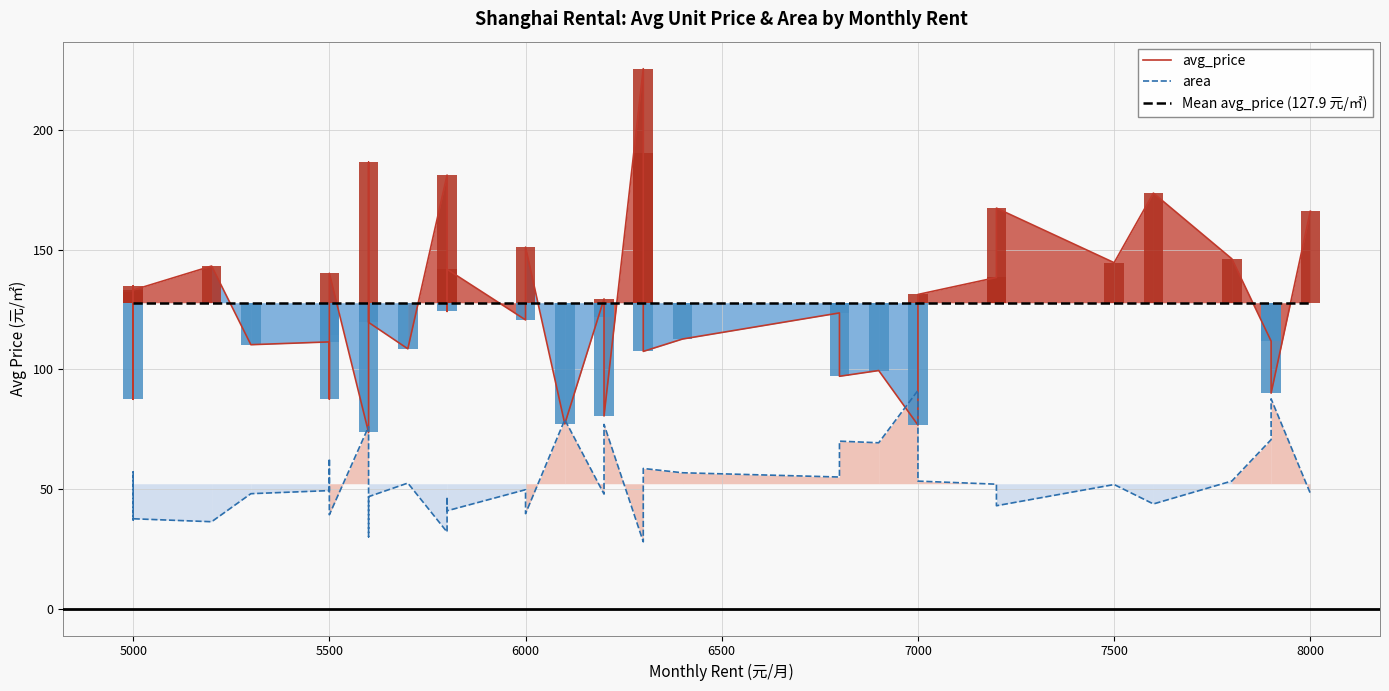

Is it true that Mean avg_price (127.9 元/㎡) equals 51.3 at 36?

False